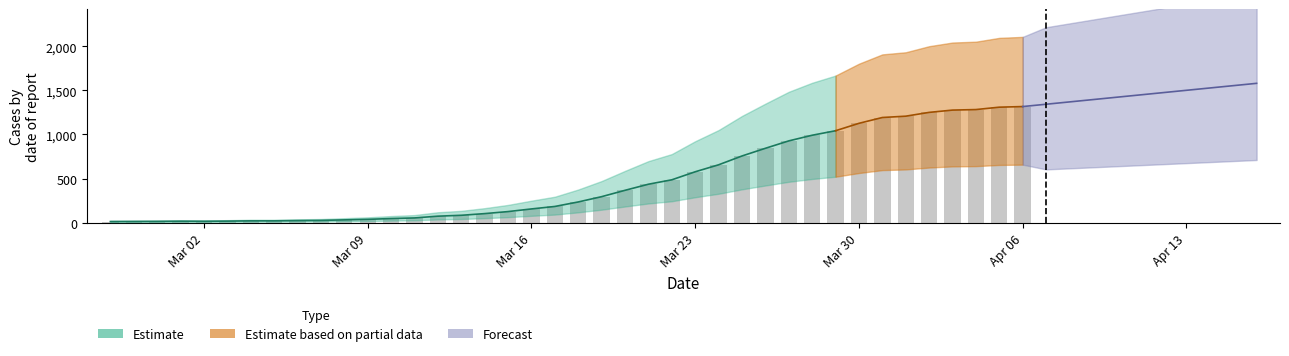

How many data points are less than 235?

20